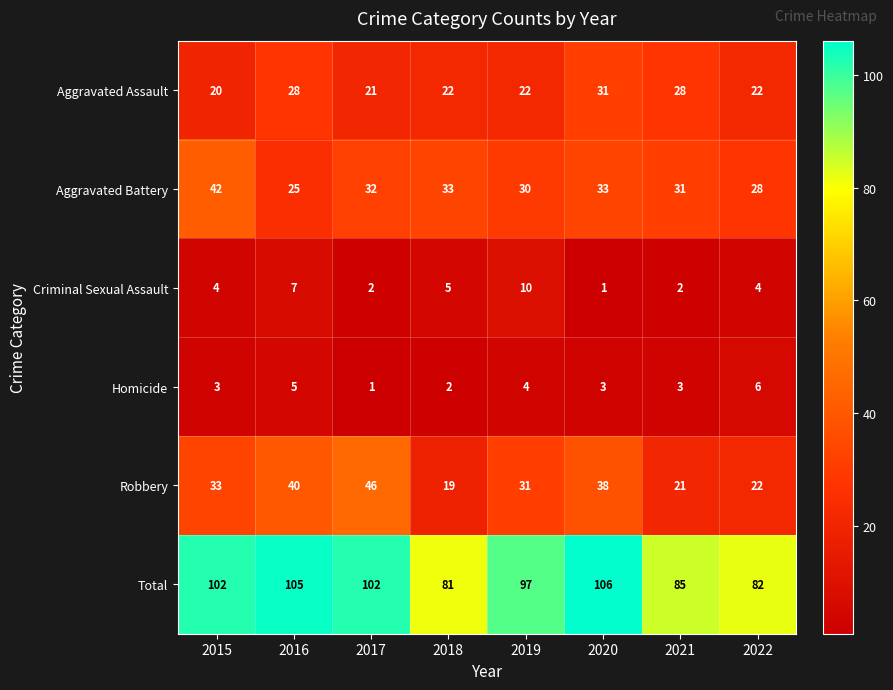

The value of Aggravated Battery at 2015 is 56. True or false?

False